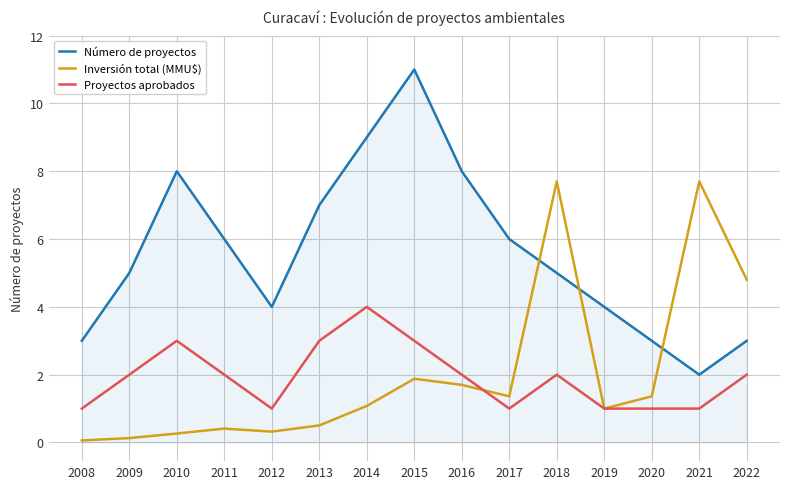

Between 2011 and 2019, which series saw the biggest shift?

Número de proyectos